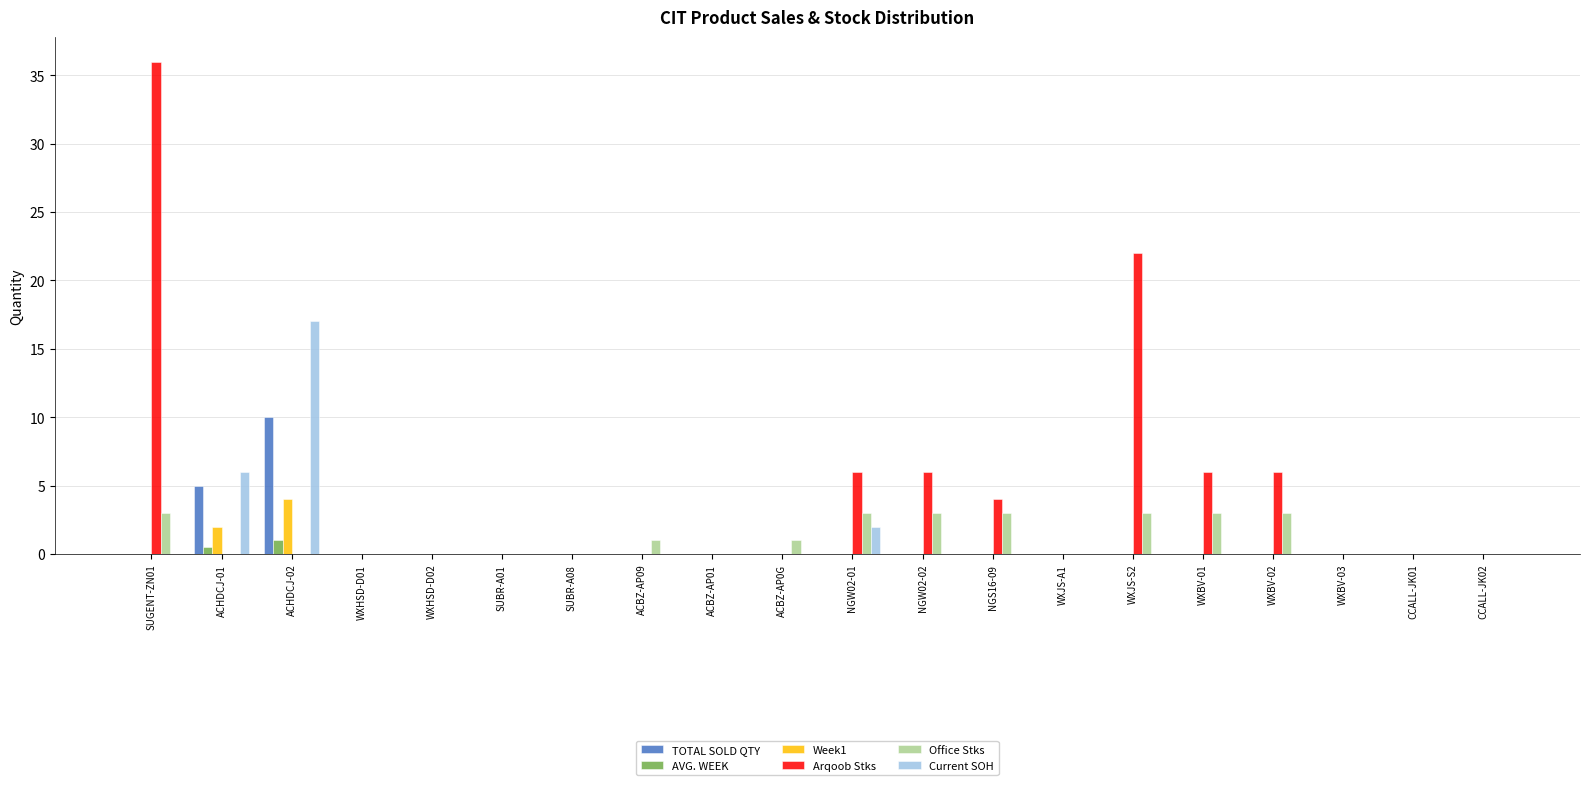

How many data points does each series have?

20